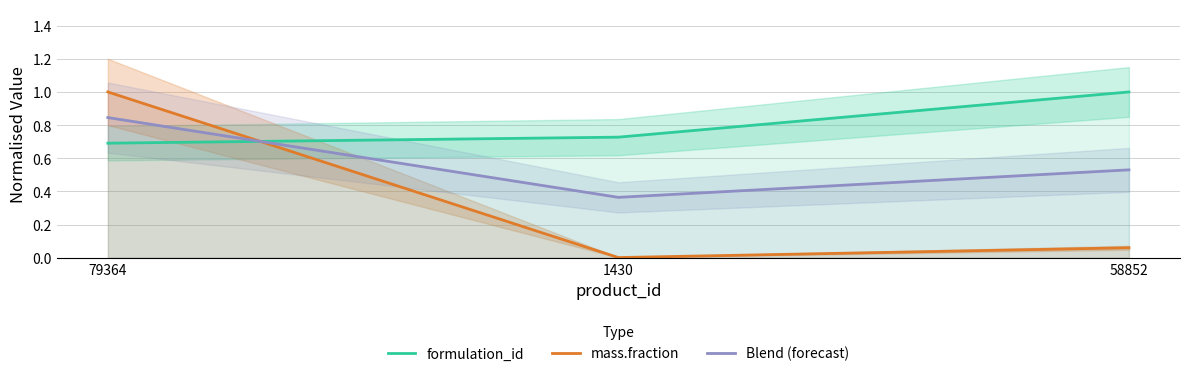

True or false: Blend (forecast) has a value of 0.4 at 1430.

True